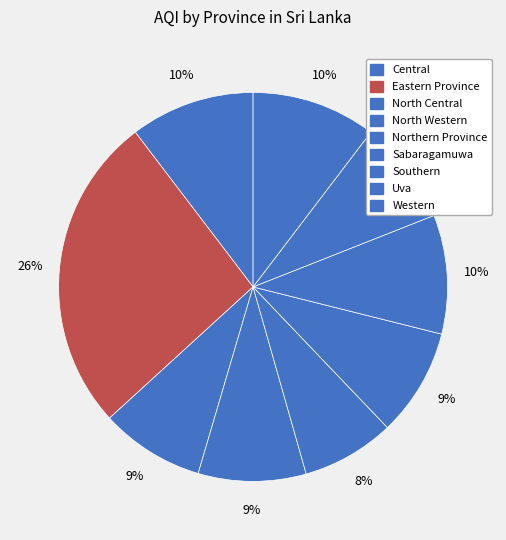

Is the sum of Northern Province and Uva greater than half?

No